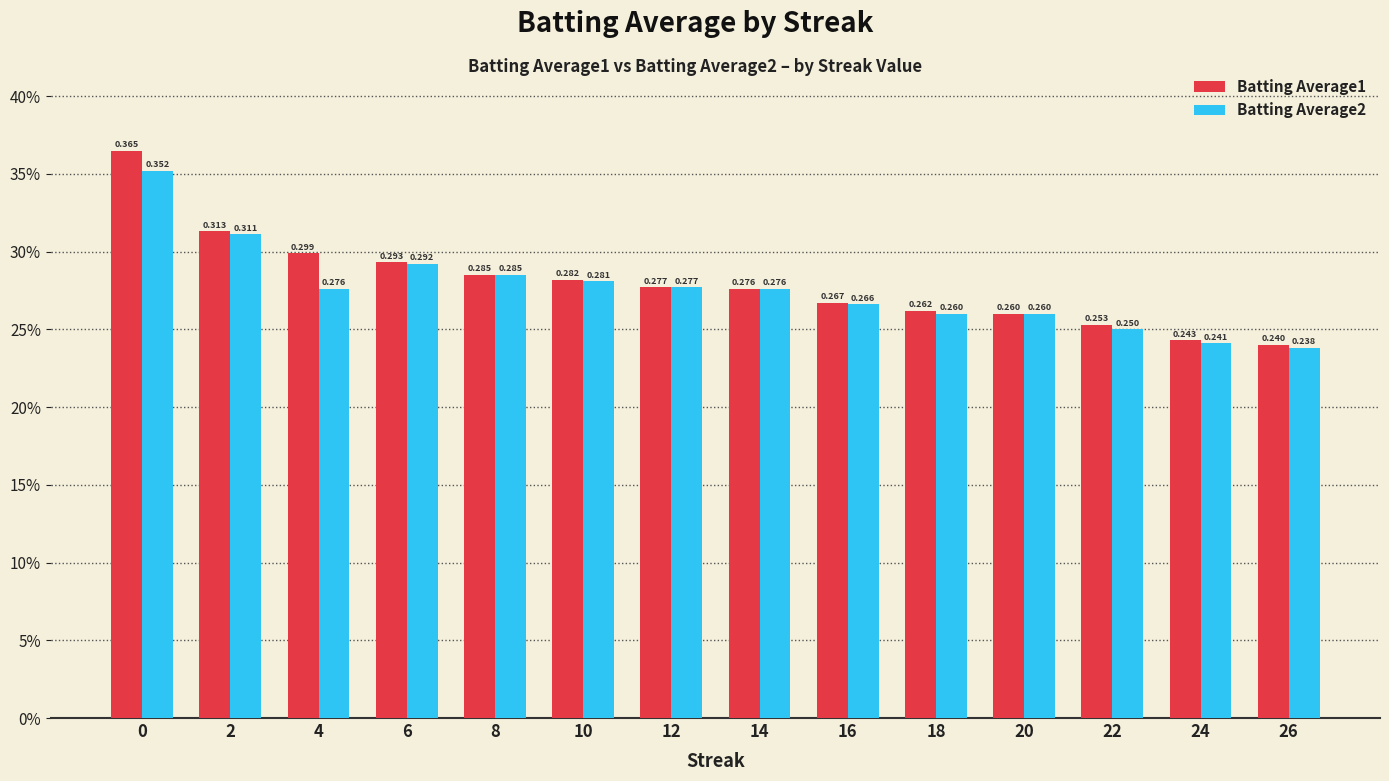

What are all the series names shown in the legend?

Batting Average1, Batting Average2